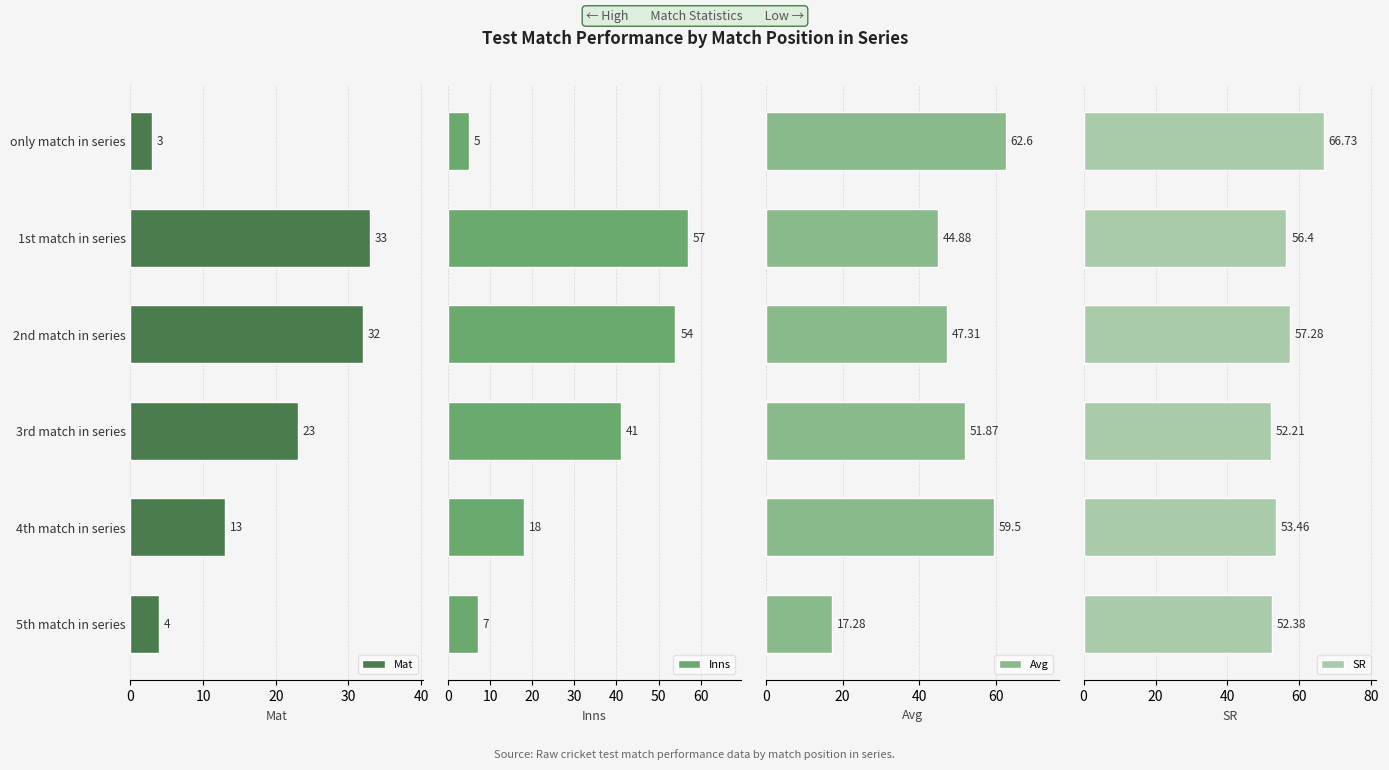

What is the sum of the Mat values at 3rd match in series and 1st match in series?

56